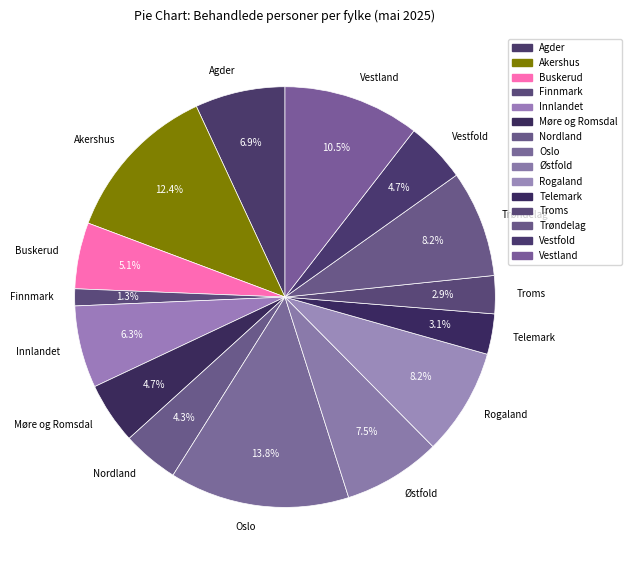

Approximately how many times larger is the value at Møre og Romsdal compared to Nordland?

1.1